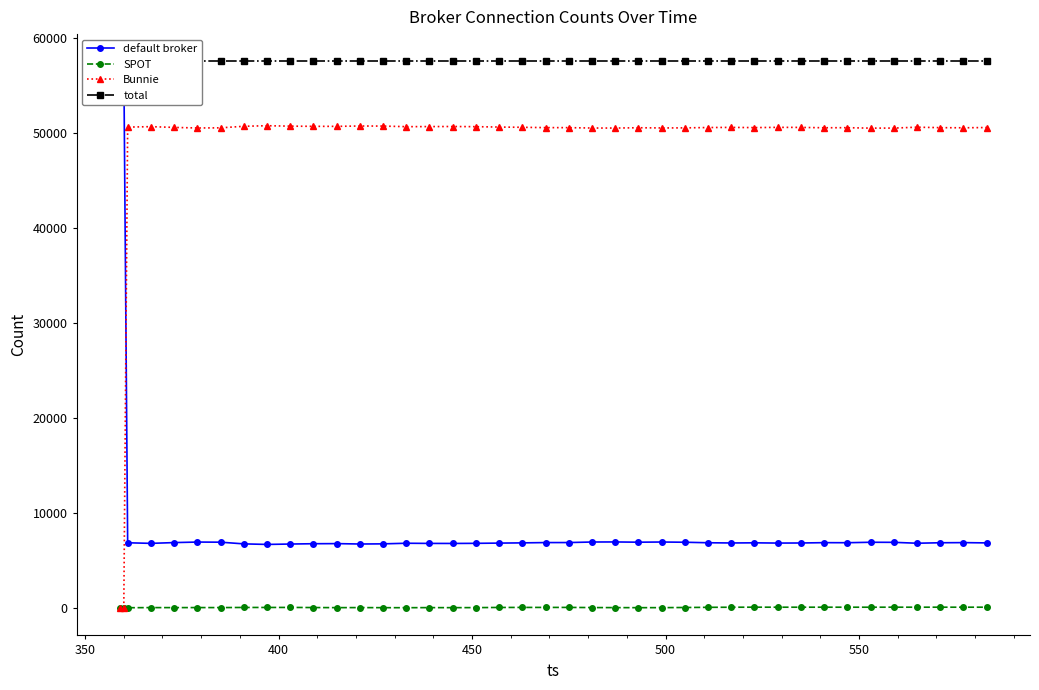

True or false: Bunnie has more than 0 interior local peaks.

True